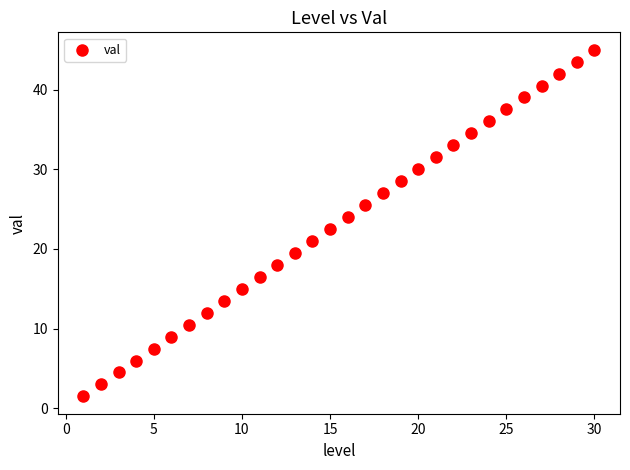

What Y value in the scatter plot is closest to 23?

22.5